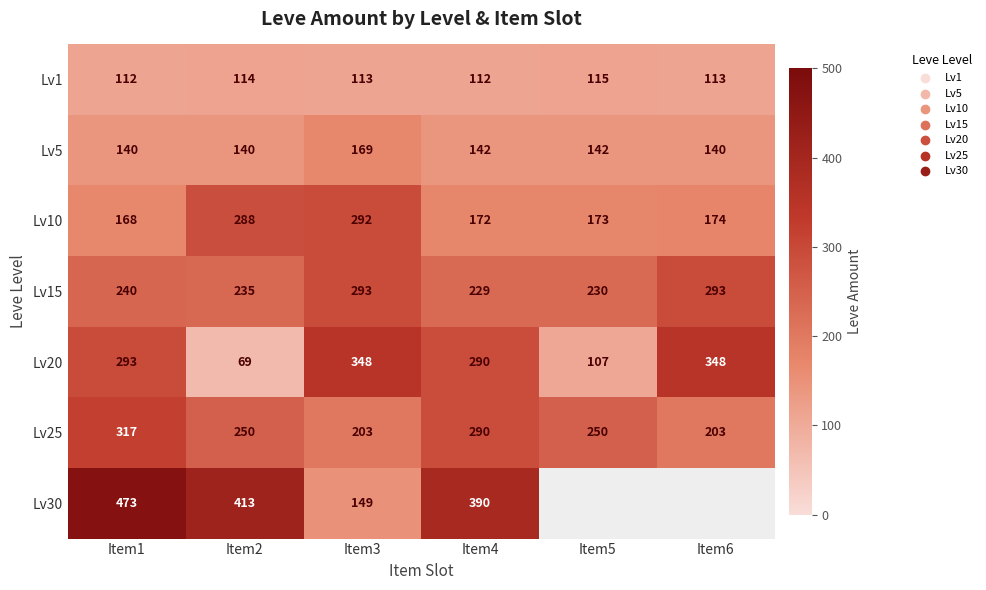

How many data points in Lv10 are less than 174?

3